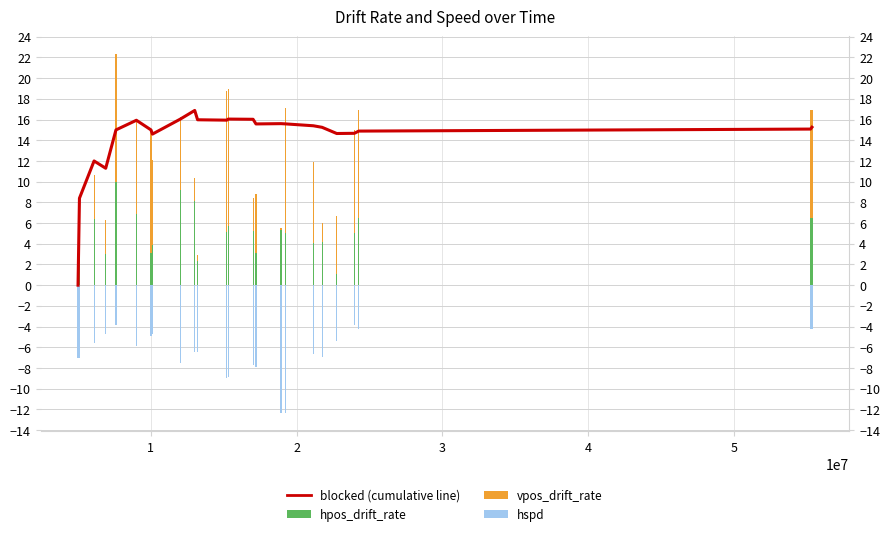

Reading left to right, what are all the values shown in this chart?

blocked (cumulative line): 0=0.0	1=8.4	2=12.0	3=11.3	4=15.0	5=15.9	6=15.0	7=14.6	8=16.0	9=16.9	10=16.0	11=15.9	12=16.0	13=16.0	14=15.6	15=15.6	16=15.6	17=15.4	18=15.2	19=14.6	20=14.7	21=14.9	22=15.1	23=15.3
hpos_drift_rate: 0=0.0	1=5.6	2=6.4	3=3.1	4=9.9	5=6.9	6=3.1	7=3.9	8=9.2	9=8.2	10=2.3	11=5.2	12=5.8	13=5.3	14=3.1	15=5.3	16=5.1	17=4.1	18=4.2	19=1.1	20=5.0	21=6.5	22=6.5	23=6.5
vpos_drift_rate: 0=0.0	1=2.4	2=4.2	3=3.3	4=12.4	5=9.2	6=11.6	7=8.2	8=7.1	9=2.2	10=0.6	11=13.6	12=13.2	13=3.2	14=5.7	15=0.2	16=12.1	17=7.8	18=1.8	19=5.6	20=10.0	21=10.4	22=10.4	23=10.4
hspd: 0=-7.1	1=-7.0	2=-5.6	3=-4.7	4=-3.8	5=-5.9	6=-4.9	7=-4.7	8=-7.6	9=-6.5	10=-6.4	11=-9.0	12=-8.9	13=-7.7	14=-7.9	15=-12.4	16=-12.4	17=-6.7	18=-6.9	19=-5.4	20=-3.9	21=-4.2	22=-4.2	23=-4.2